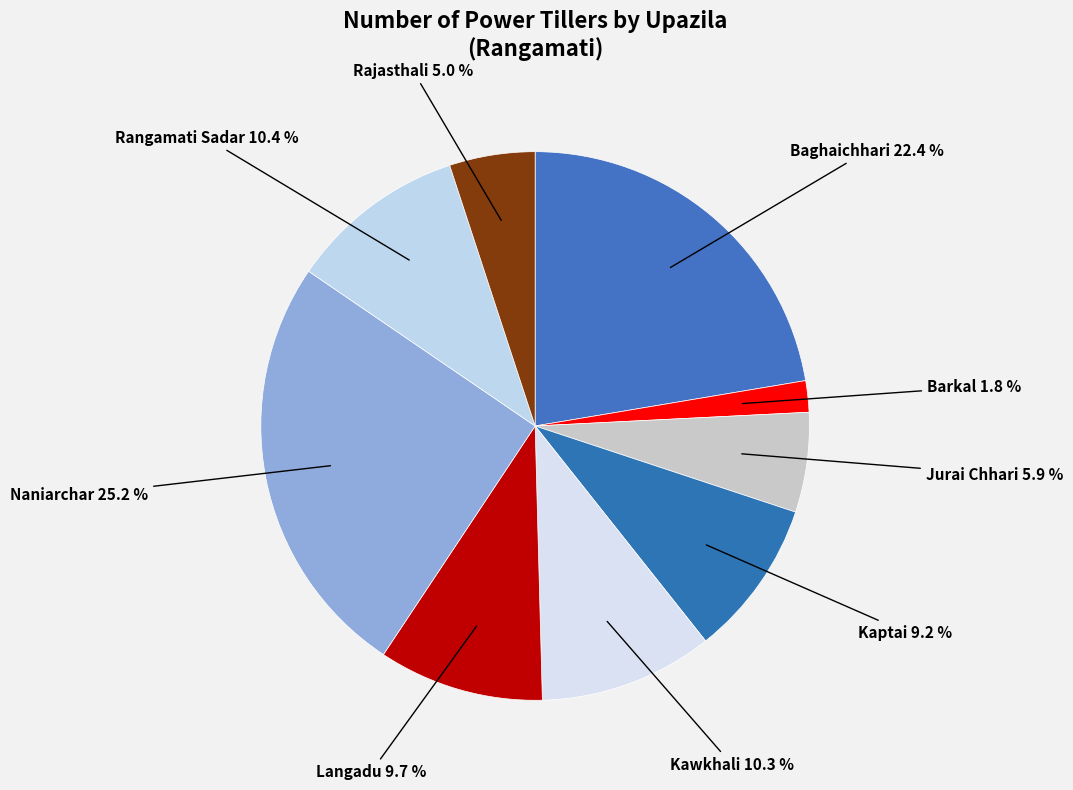

To the nearest percent, what is the combined percentage of Kaptai and Rangamati Sadar?

20%